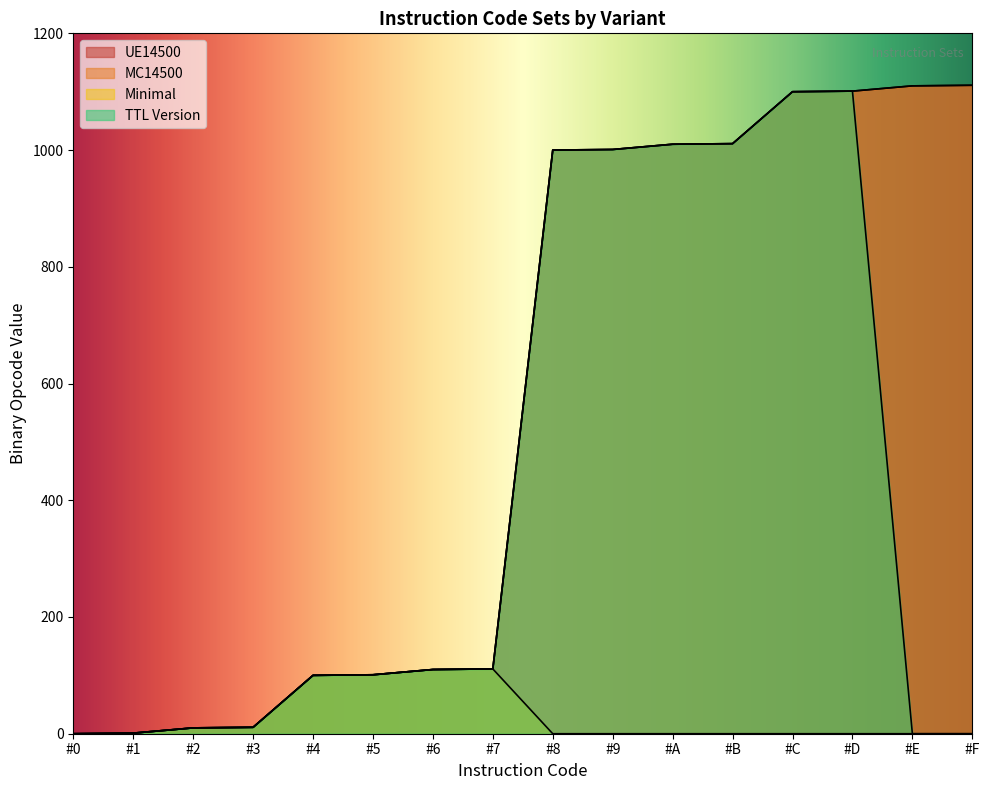

True or false: UE14500 has a value of 1820 at #F.

False